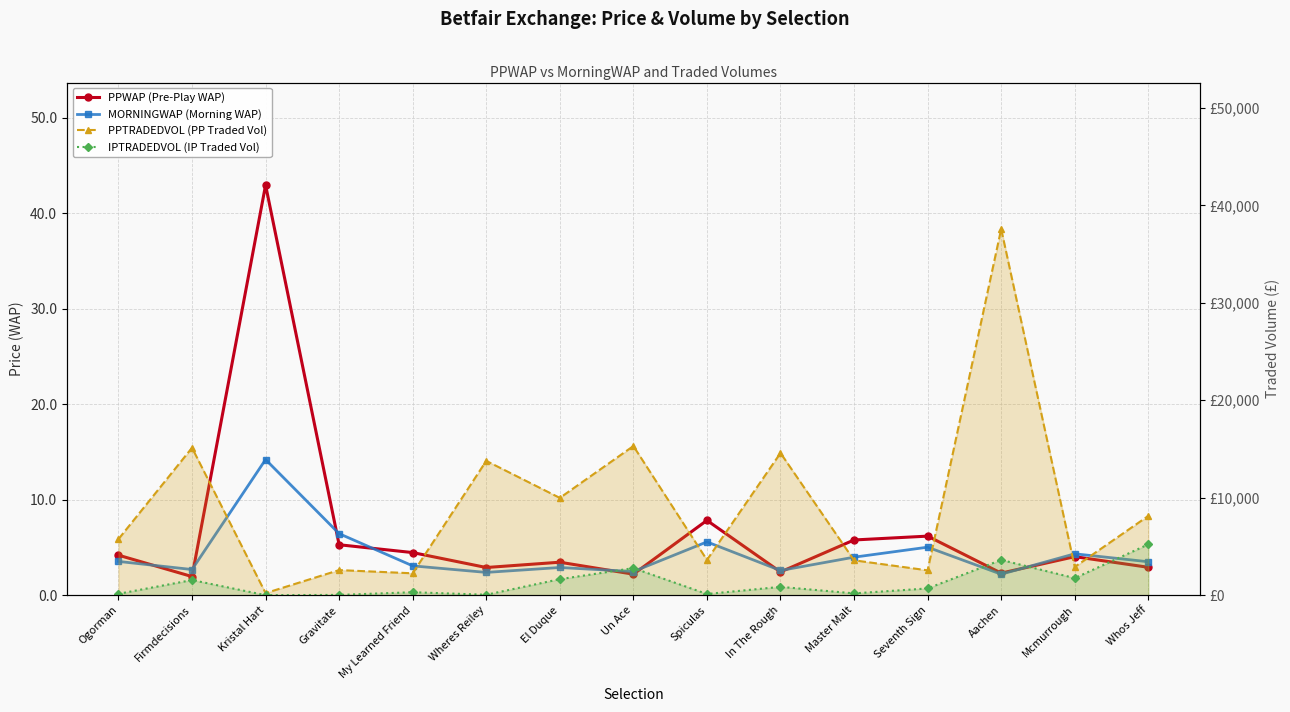

What is the total value across all series at Un Ace?

18081.9